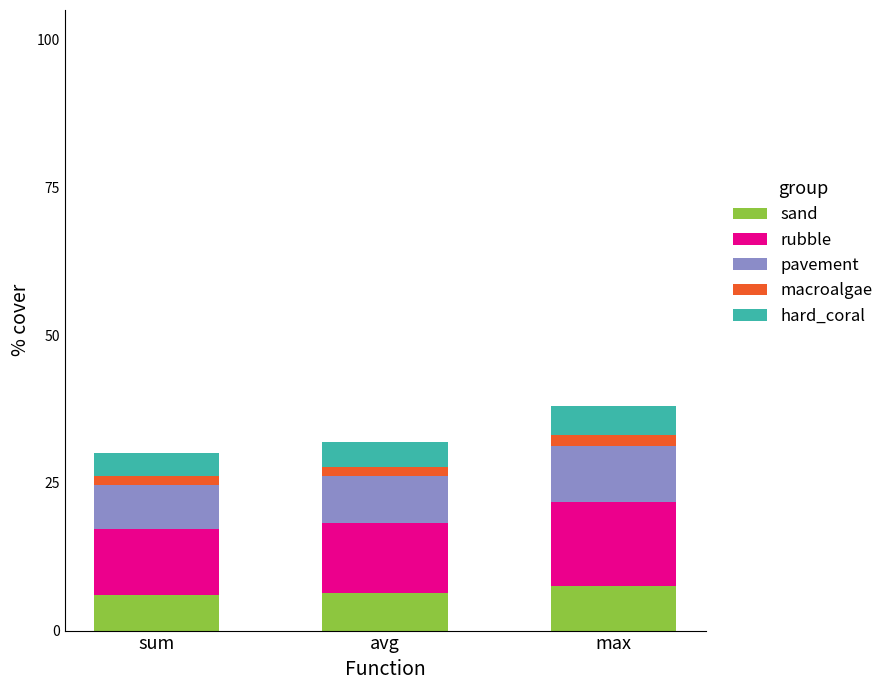

What is the lowest value of the sand series?

6.0